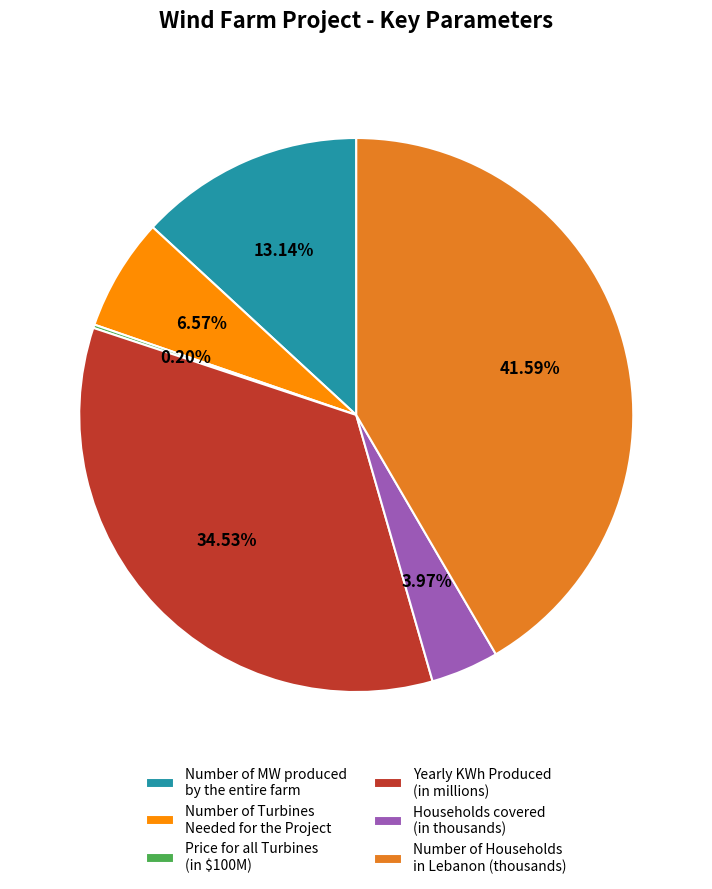

To the nearest percent, what is the average slice percentage?

17%